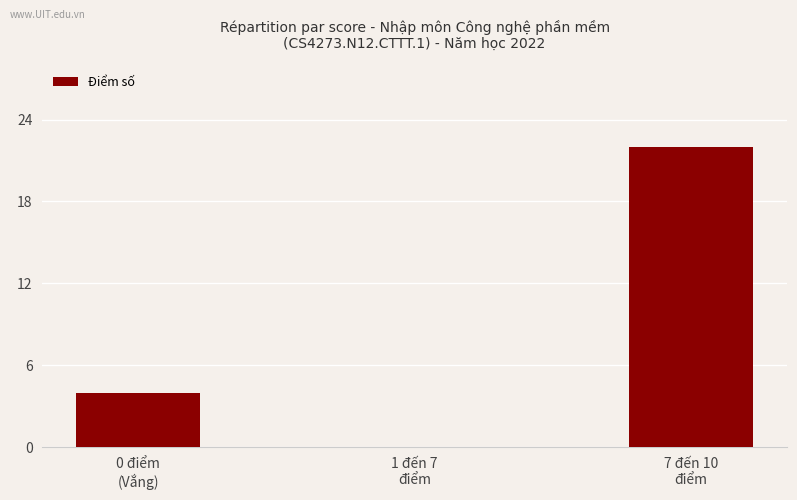

What is the greatest value displayed?

22